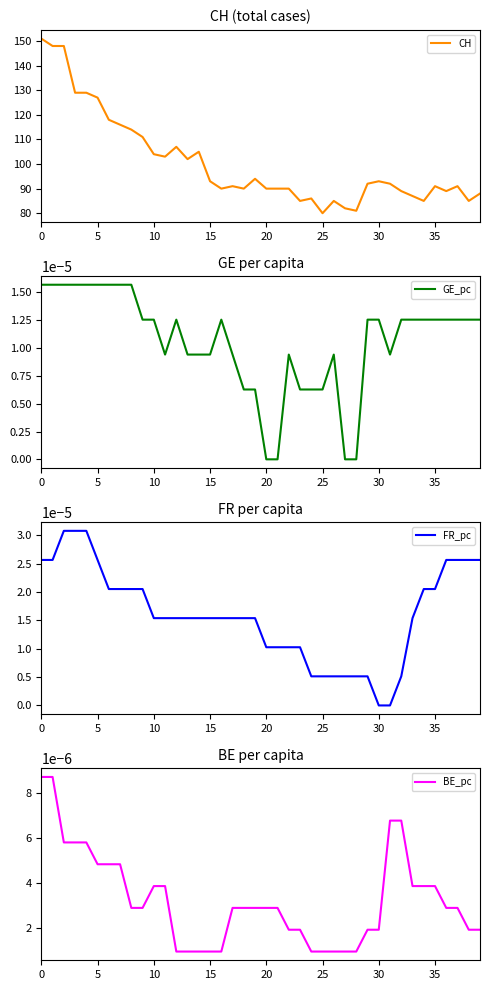

At 10, list the series in order from smallest to largest.

BE_pc, GE_pc, FR_pc, CH